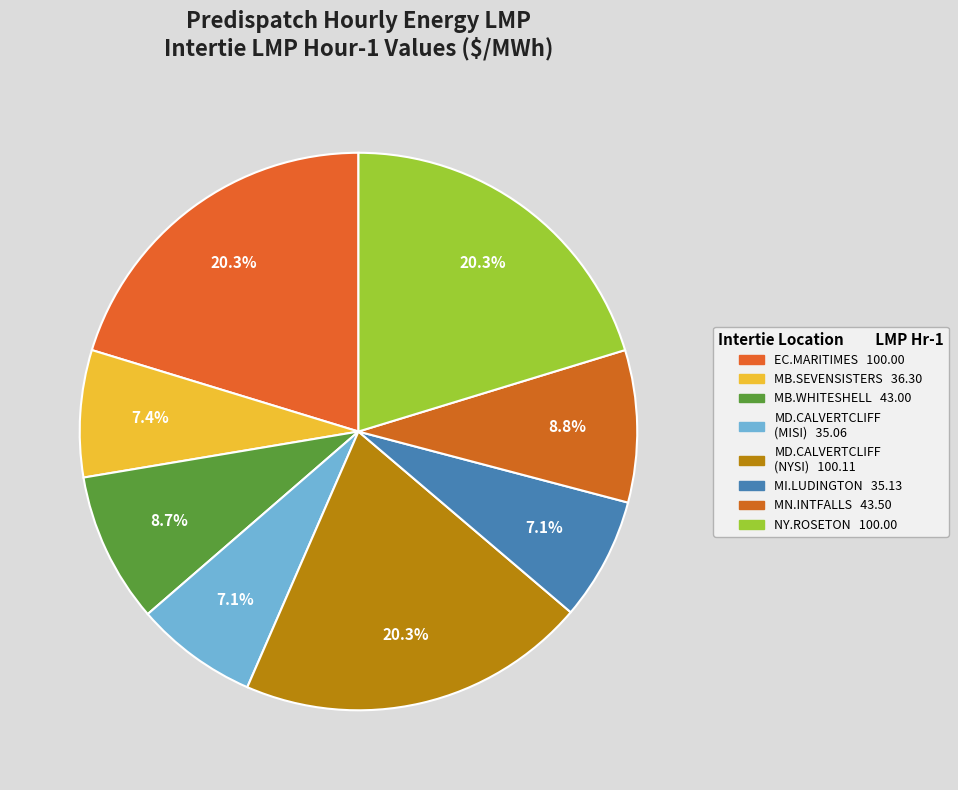

Does any single category account for the majority?

No